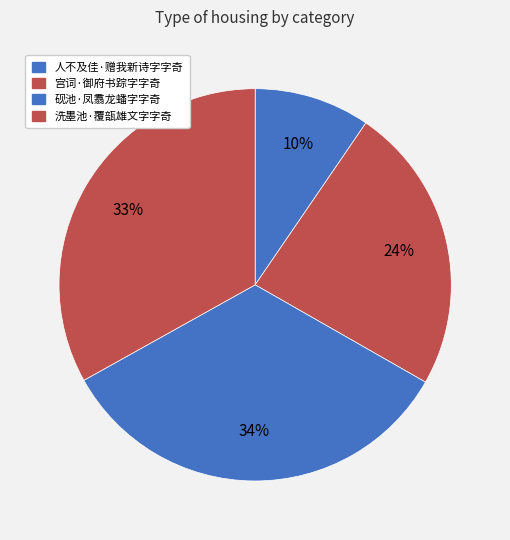

What portion of the pie excludes 宫词·御府书踪字字奇?

76.3%